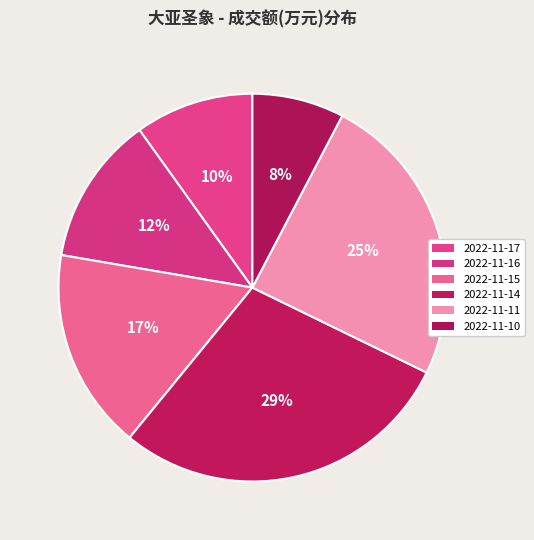

What percentage is NOT represented by 2022-11-16?

87.6%